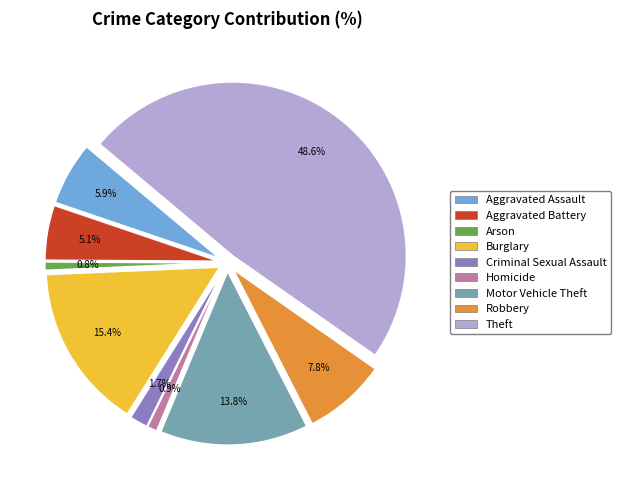

To the nearest percent, what is the difference between the Motor Vehicle Theft and Aggravated Battery slice percentages?

9%